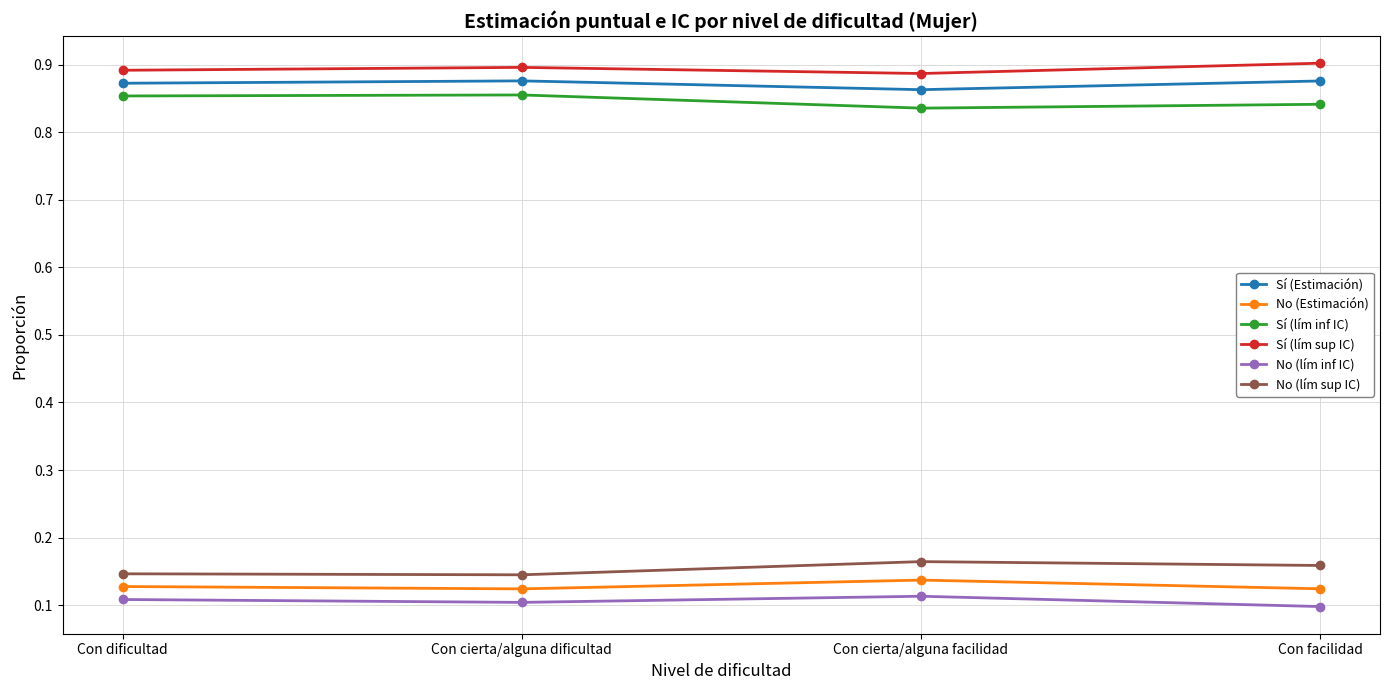

What is the label of the 4th point from the left?

Con facilidad